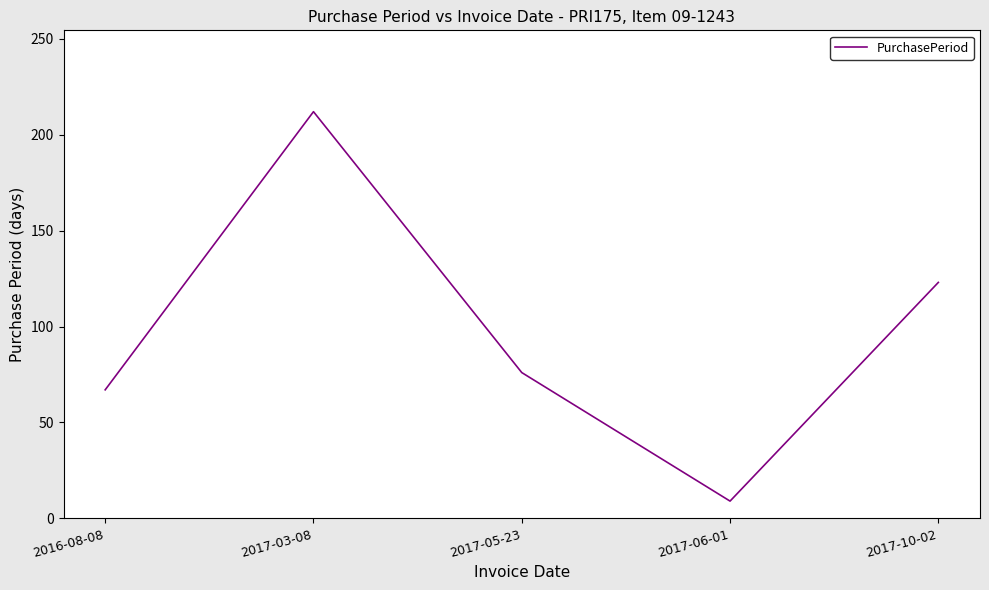

Where is the first local maximum?

2017-03-08